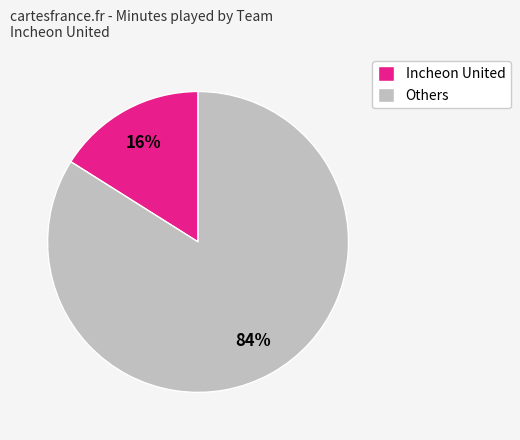

What percentage is the Others slice, to the nearest percent?

84%